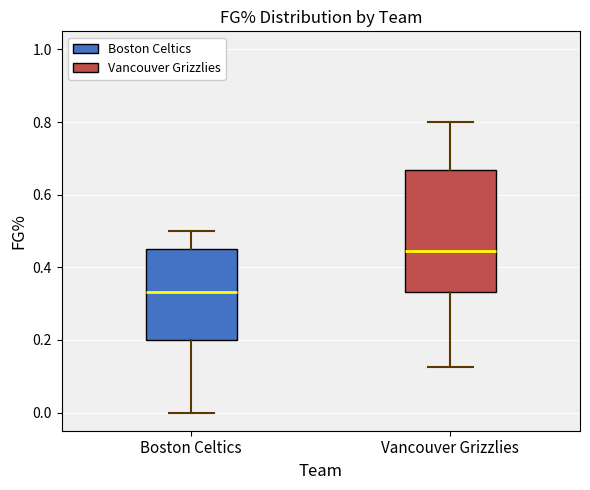

Reading left to right, read every box against the y-axis: the position of its median line, the range the box covers, and the ends of its whiskers. The values are not printed on the chart, so give them approximately, as read against the axis.

Boston Celtics: median 0.34, box 0.20 to 0.46, whiskers 0.00 to 0.50
Vancouver Grizzlies: median 0.44, box 0.34 to 0.66, whiskers 0.12 to 0.80